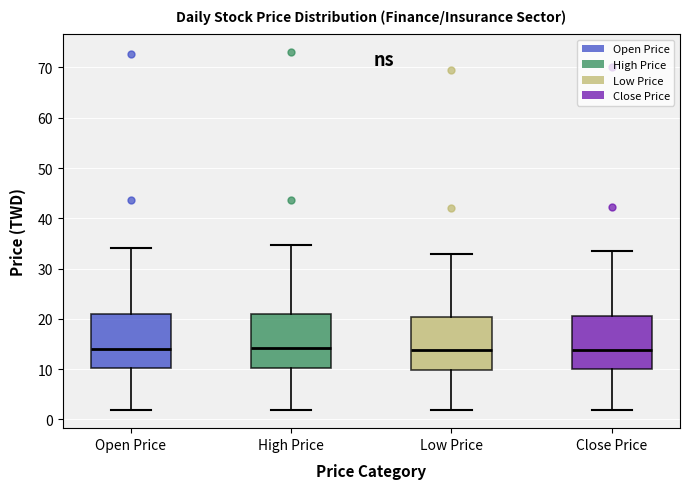

Reading left to right, transcribe this box plot: for each box, give where its median line is, the range the box spans, and where its two whiskers end, as read against the y-axis. The values are not printed on the chart, so give them approximately, as read against the axis.

Open Price: median 14, box 10 to 21, whiskers 2 to 34
High Price: median 14, box 10 to 21, whiskers 2 to 35
Low Price: median 14, box 10 to 20, whiskers 2 to 33
Close Price: median 14, box 10 to 20, whiskers 2 to 34